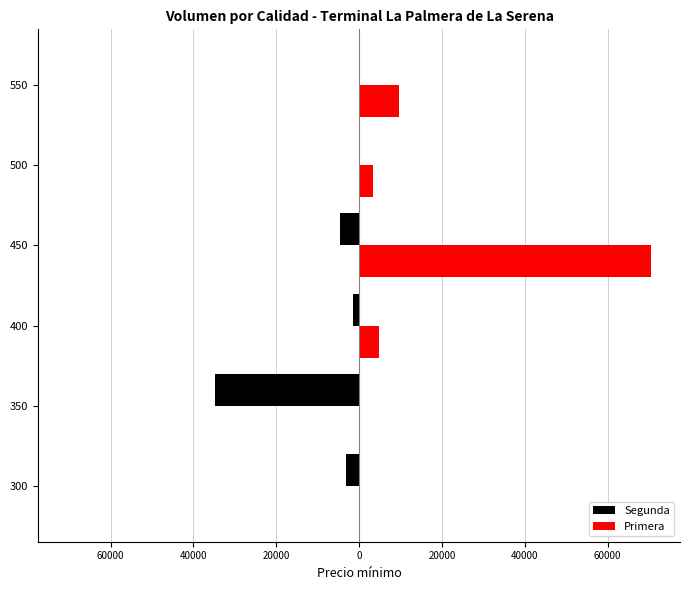

What are all the series names shown in the legend?

Segunda, Primera